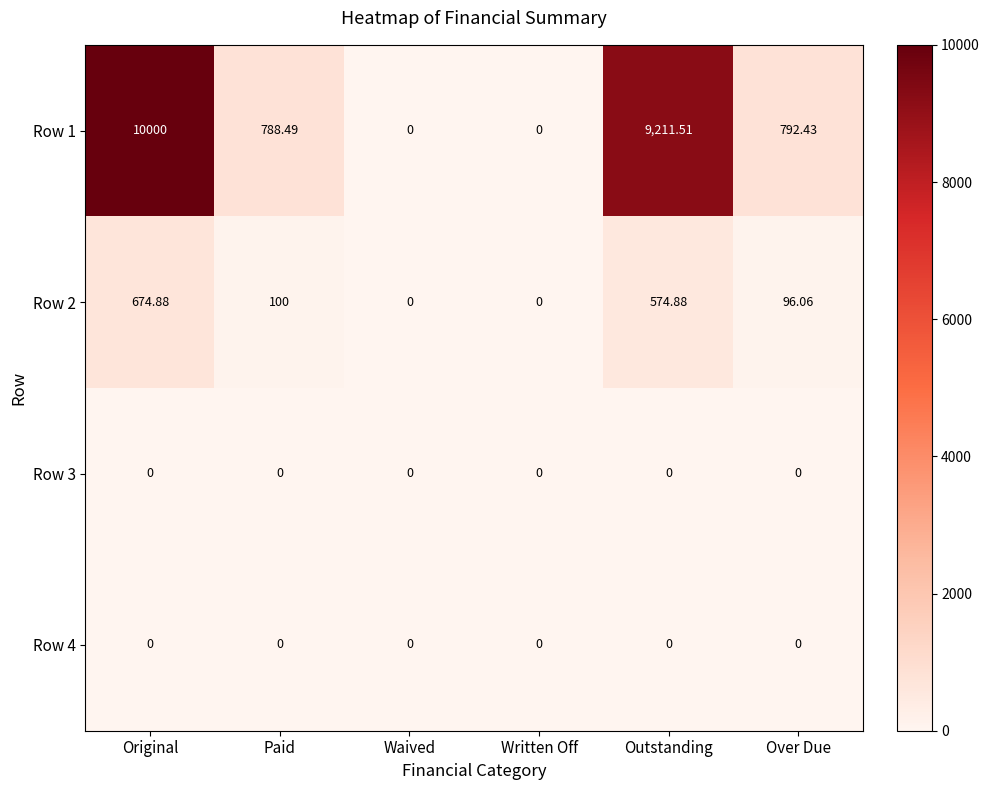

At which label does Row 1 first exceed 792?

Original